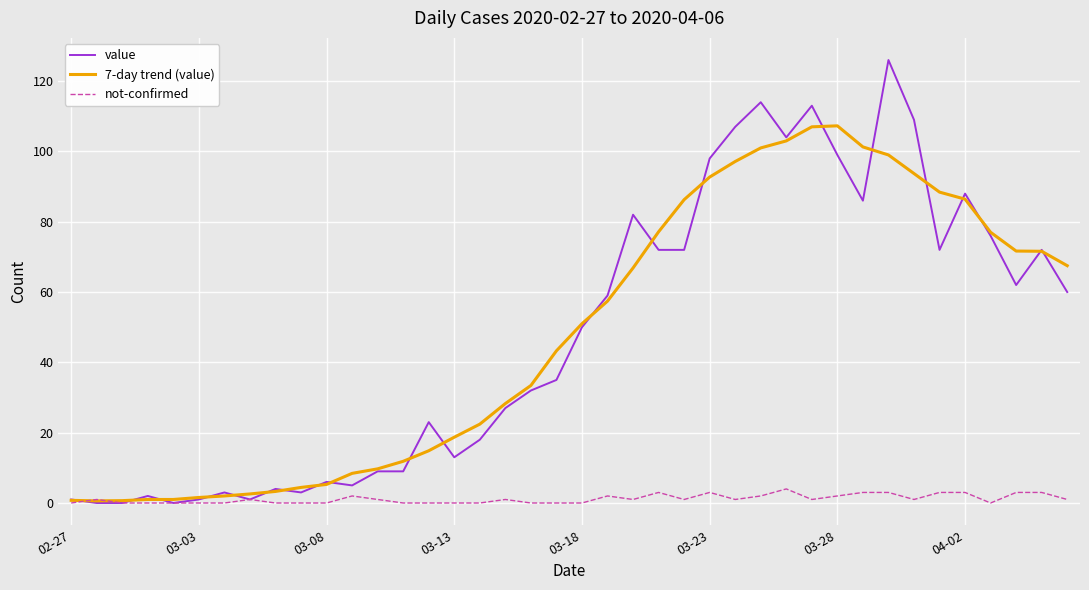

List the series in order of their peak value, highest first.

value, 7-day trend (value), not-confirmed